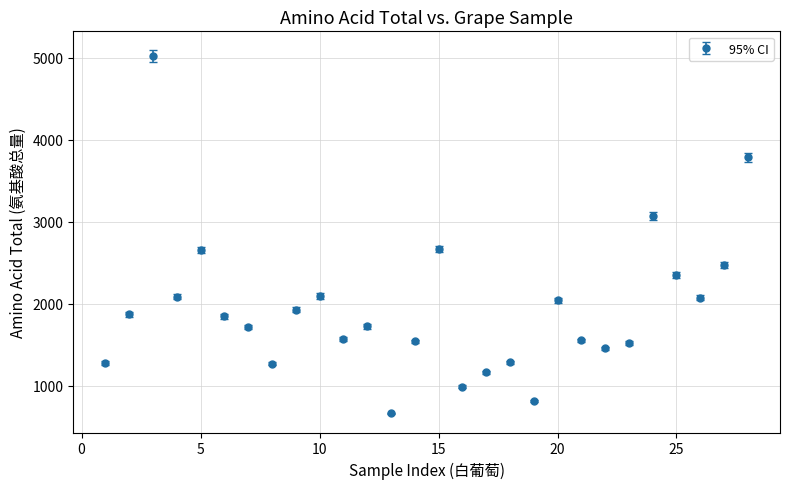

What is the difference between the maximum and minimum values?

4357.2